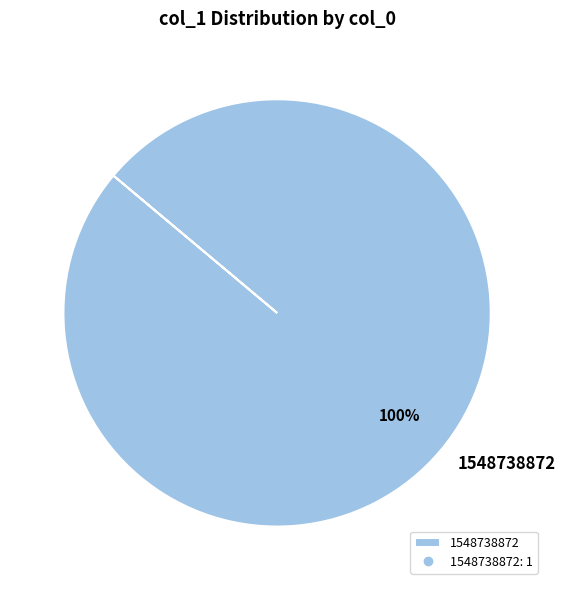

How many slices are in this pie chart?

1